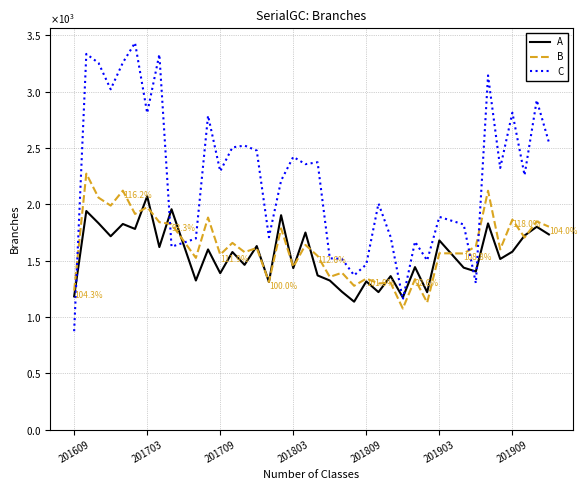

What are all the series names shown in the legend?

A, B, C